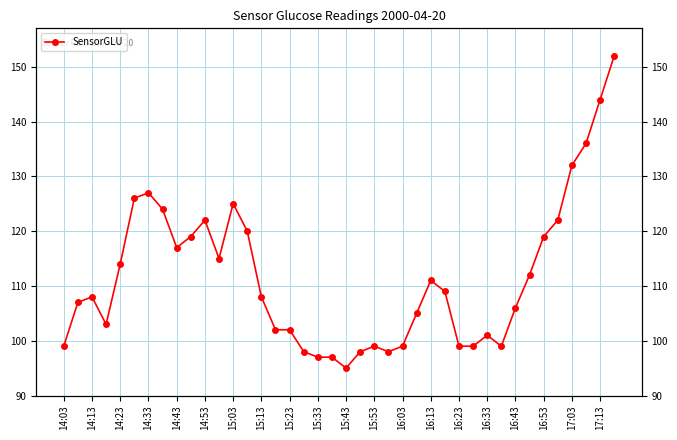

What is the smallest value displayed?

95